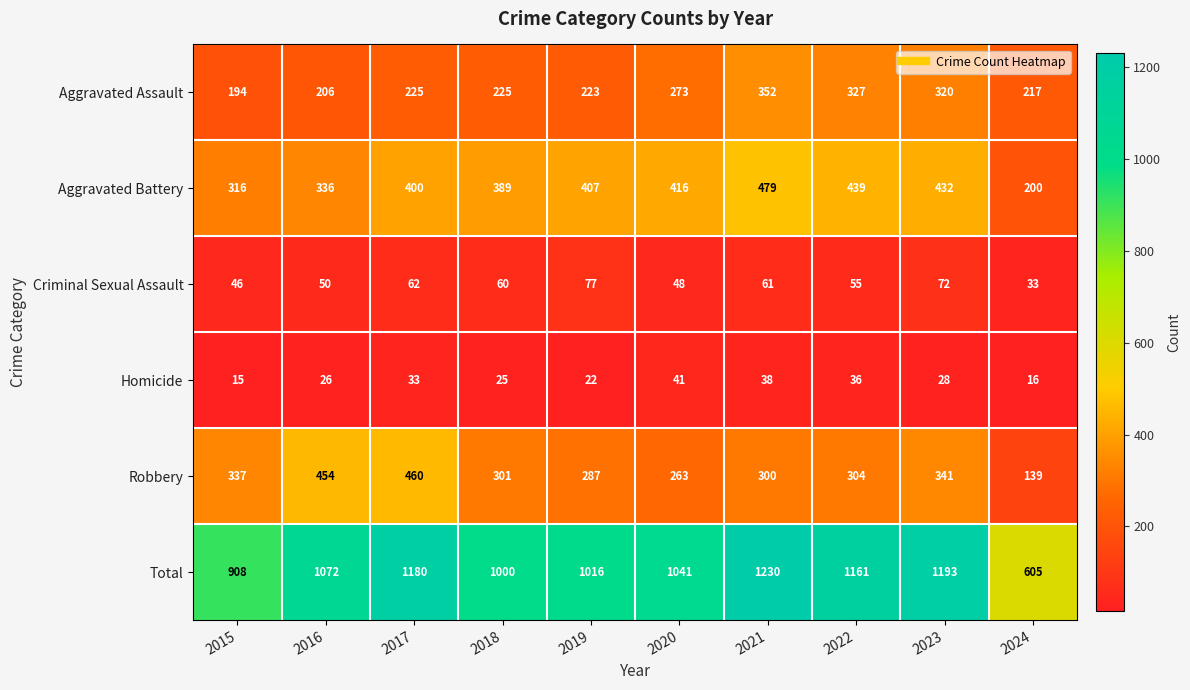

Rank the series at 2016 from highest to lowest value.

Total, Robbery, Aggravated Battery, Aggravated Assault, Criminal Sexual Assault, Homicide